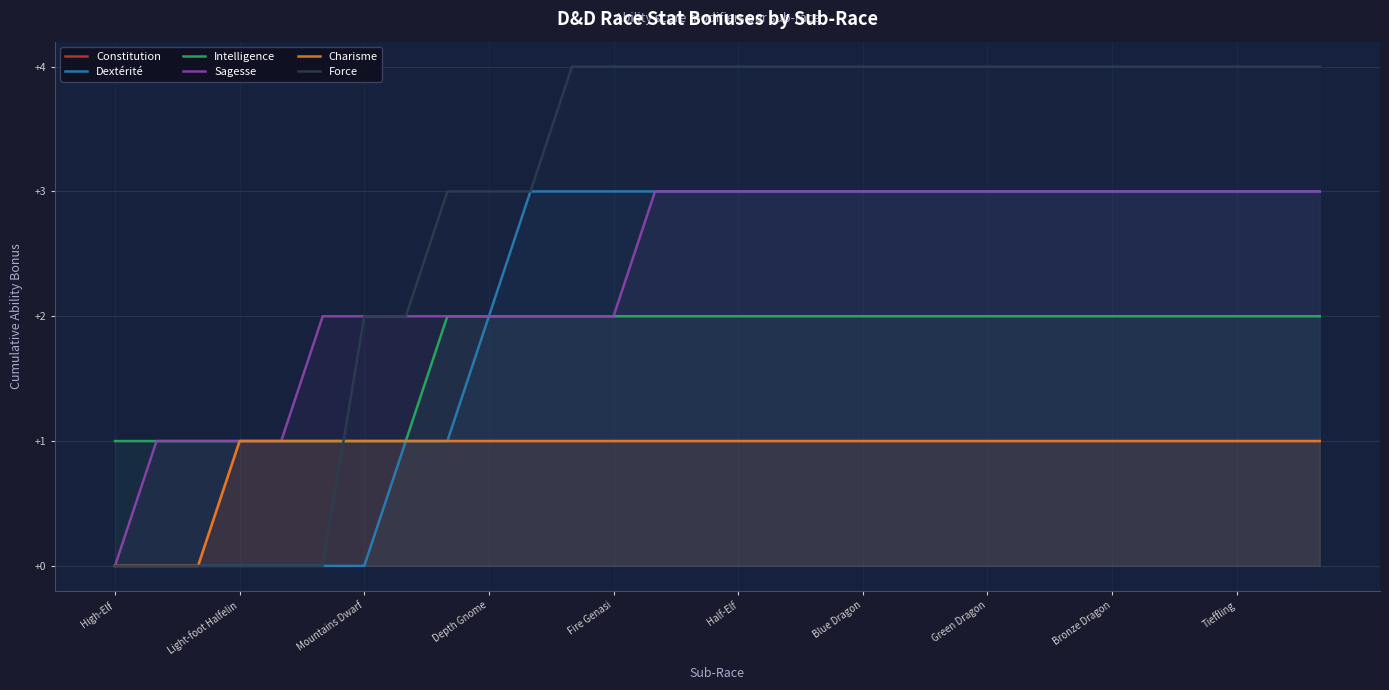

What is the difference between the maximum and minimum values in the Intelligence series?

1